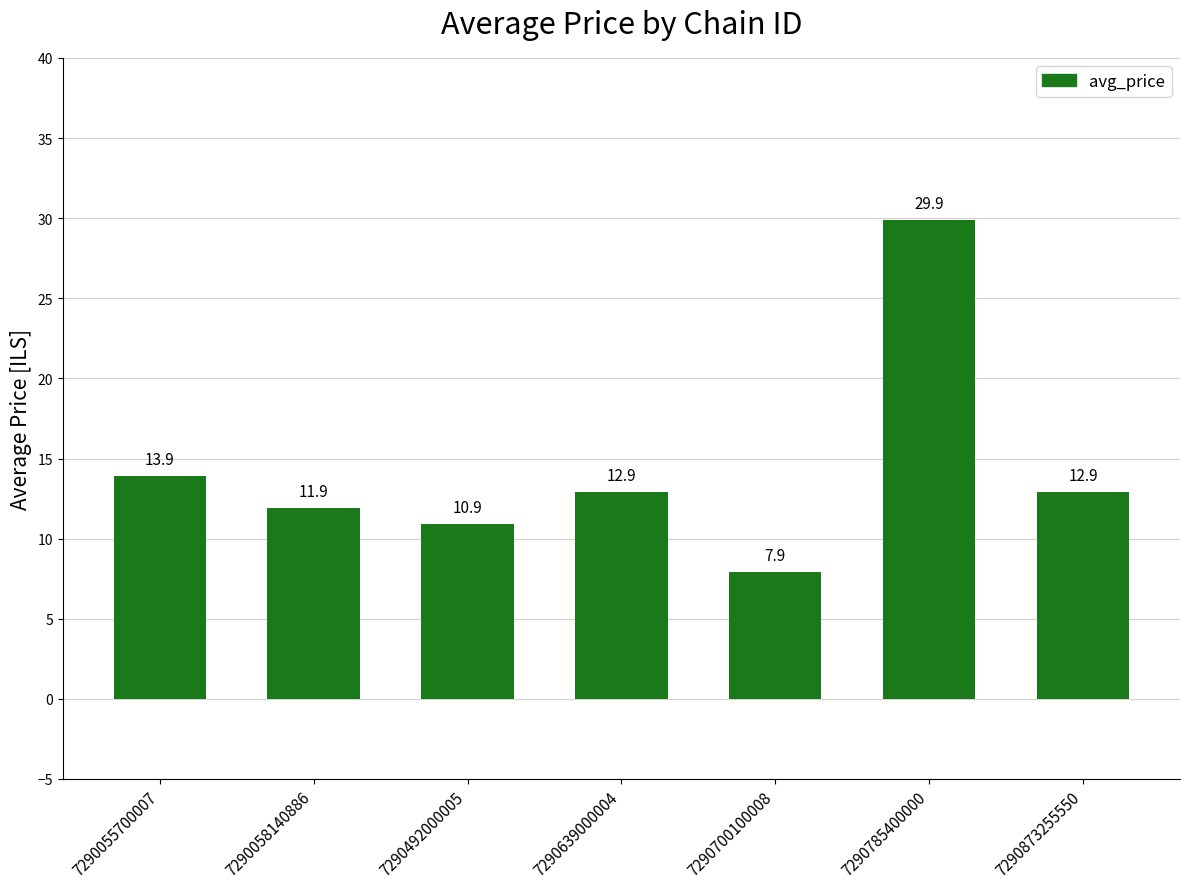

What is the ratio of the value at 7290873255550 to the value at 7290058140886?

1.1